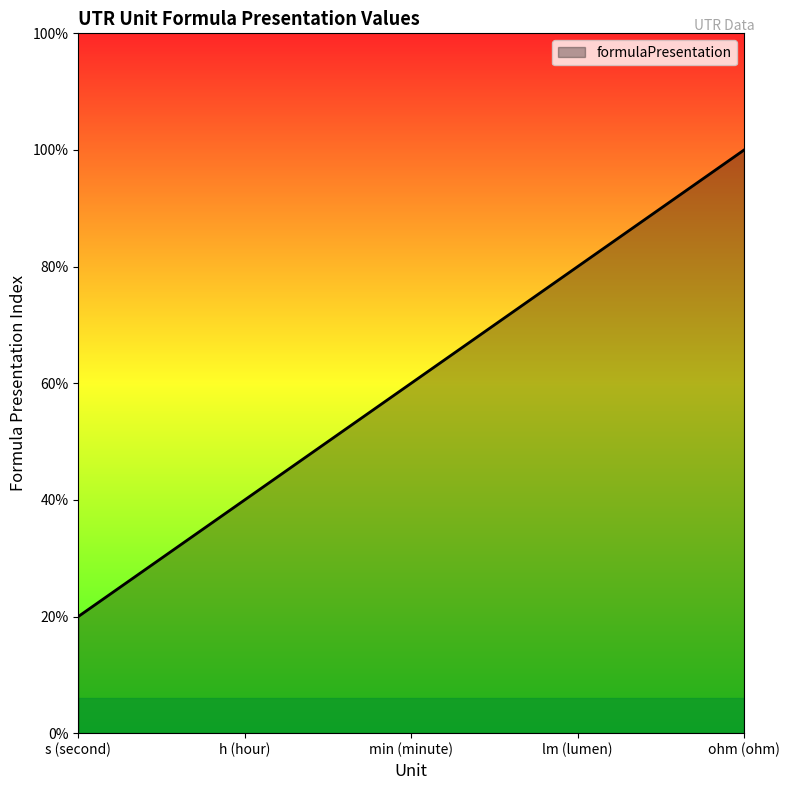

Is this an area chart (filled region under the line)?

Yes